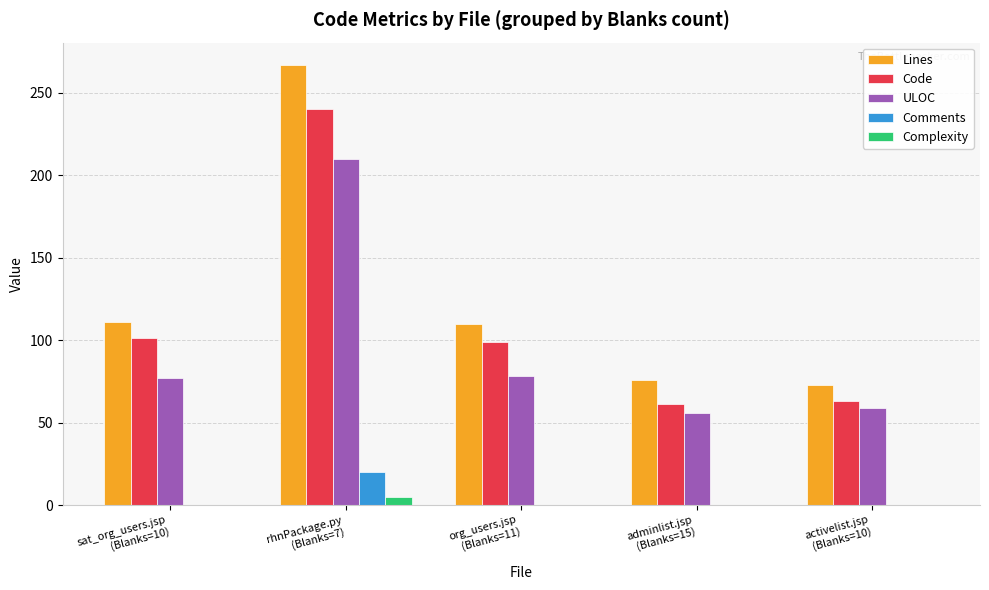

What is the sum of all ULOC values?

480